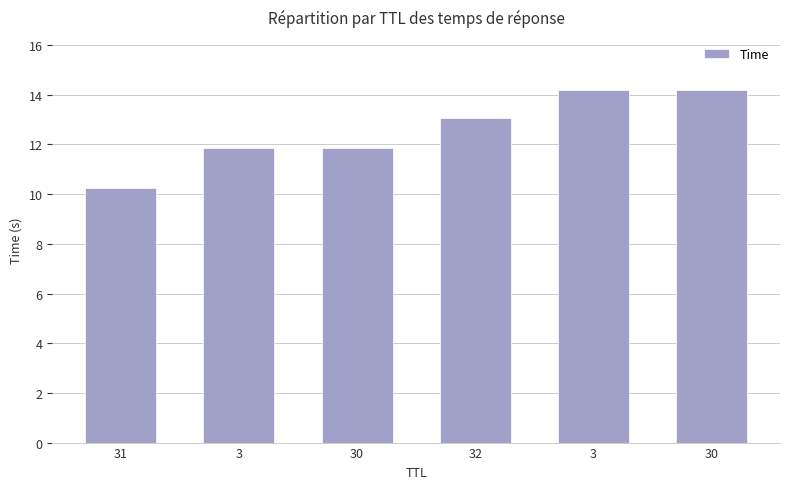

What is the label of the 2nd bar from the left?

3